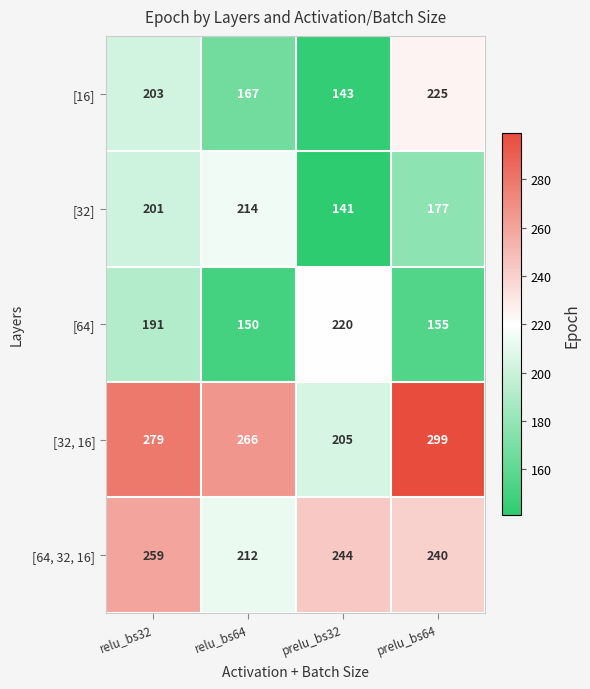

How many categories are shown in the chart?

4